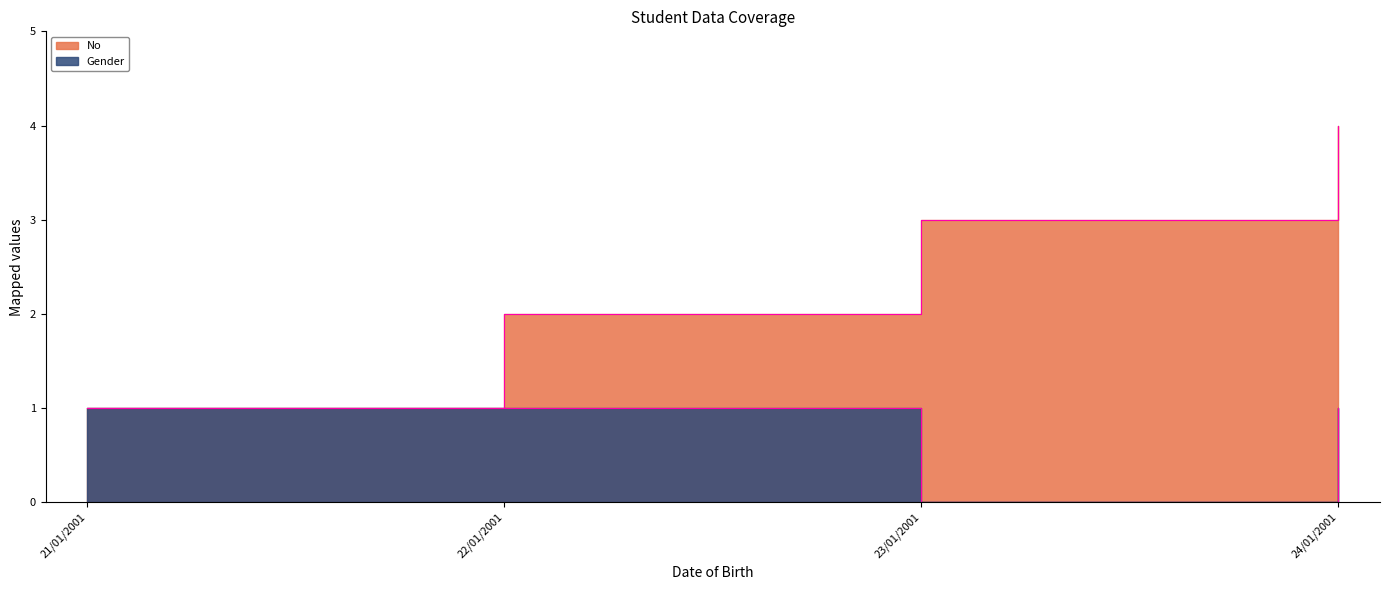

What is the approximate value of No at 24/01/2001?

4